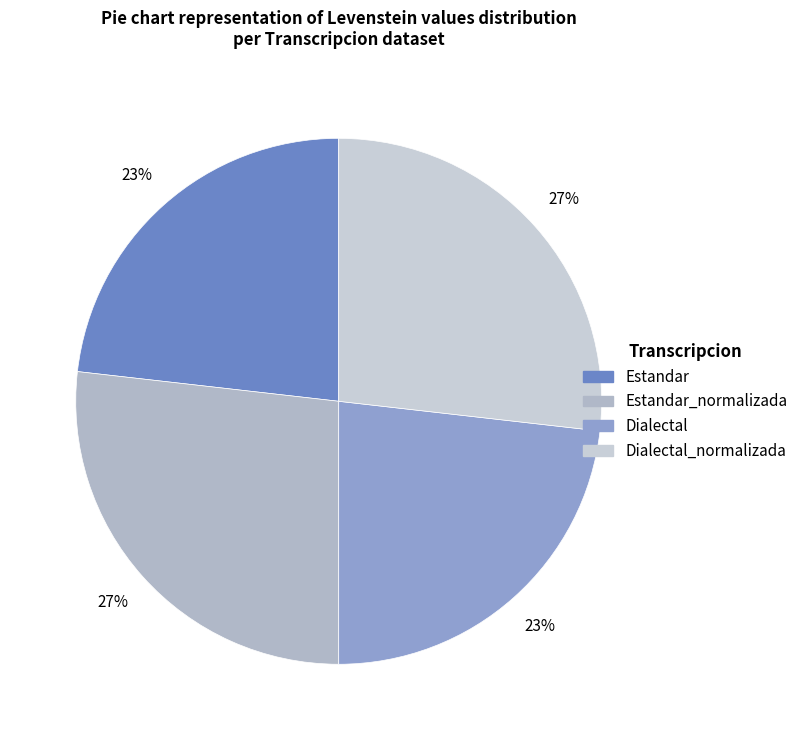

Which category has the smallest portion of the pie?

Estandar